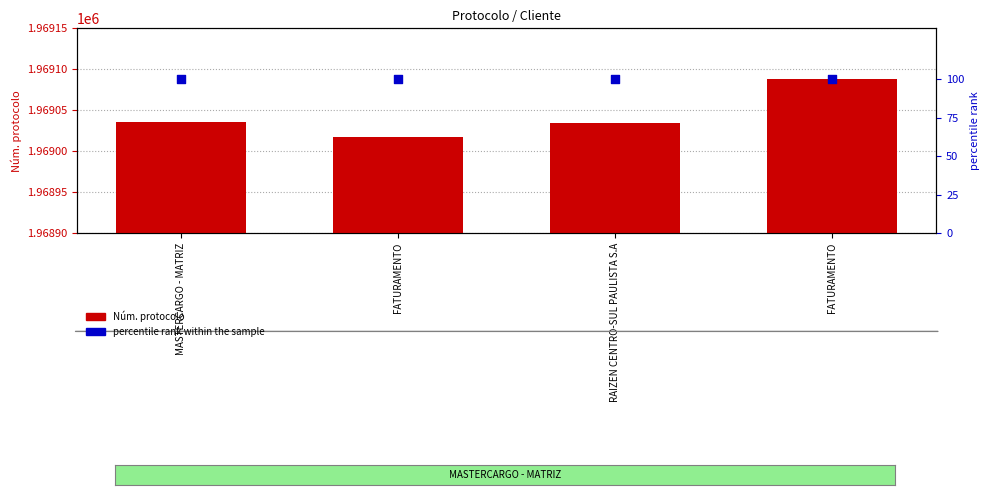

What are all the series names shown in the legend?

Núm. protocolo, percentile rank within the sample